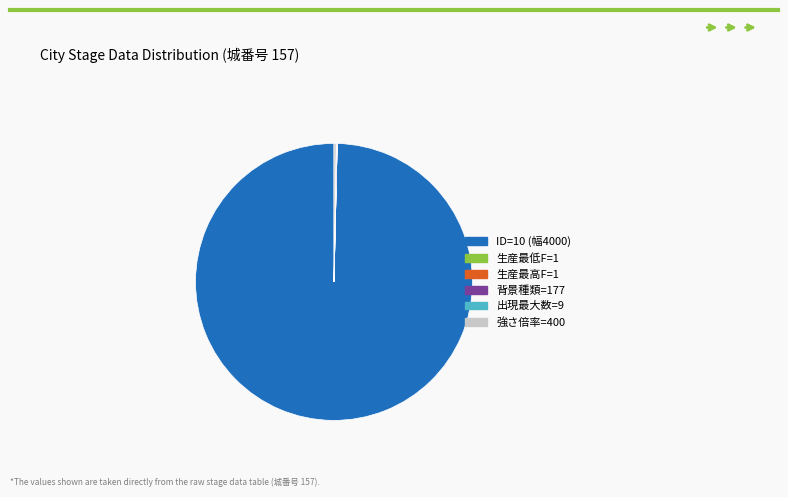

What is the majority slice?

ID=10 (幅4000)